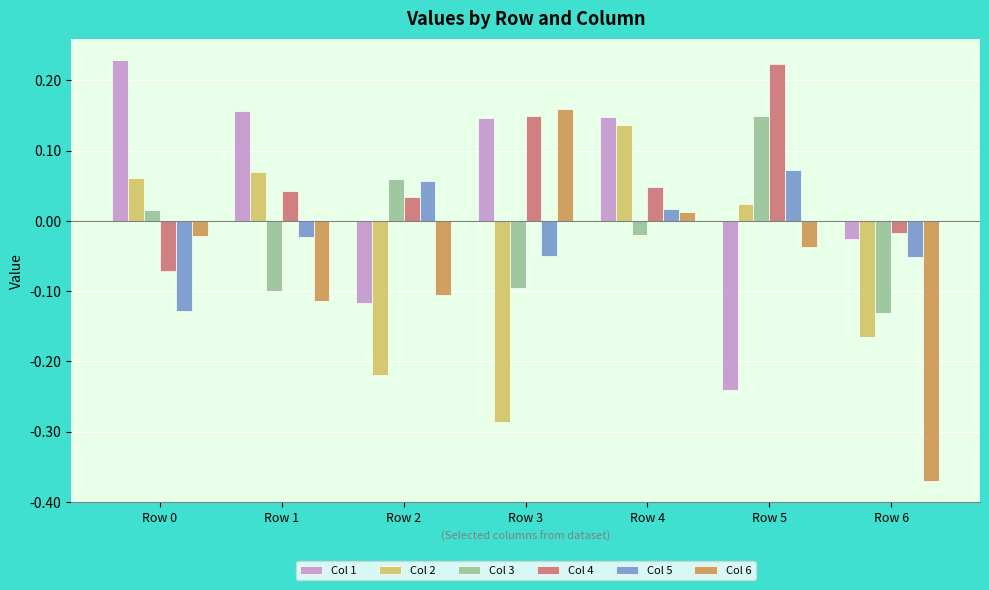

Which series has the largest range (max minus min)?

Col 6